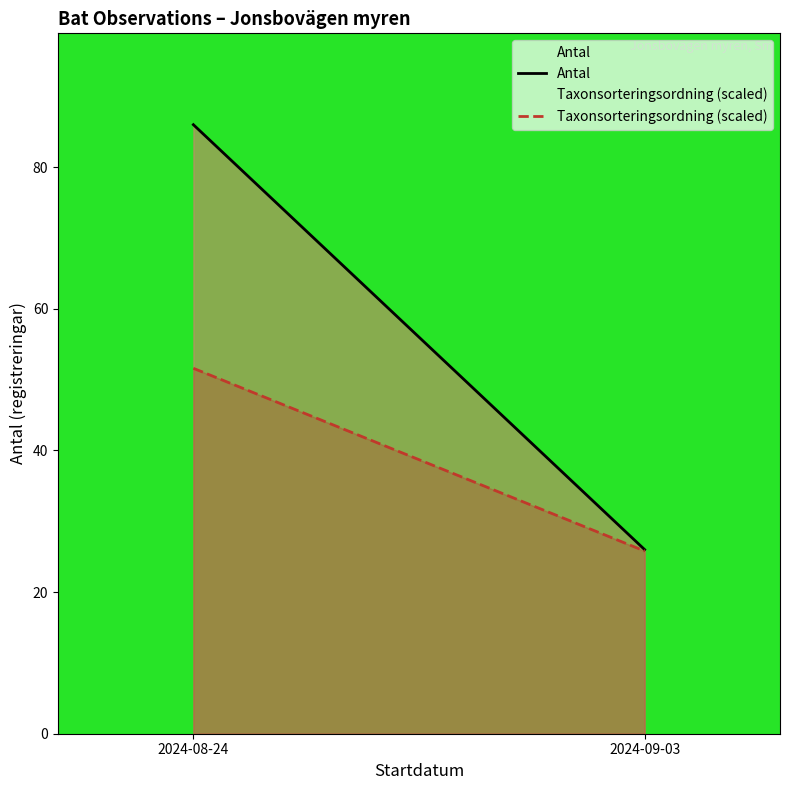

How many lines are shown in the chart?

2